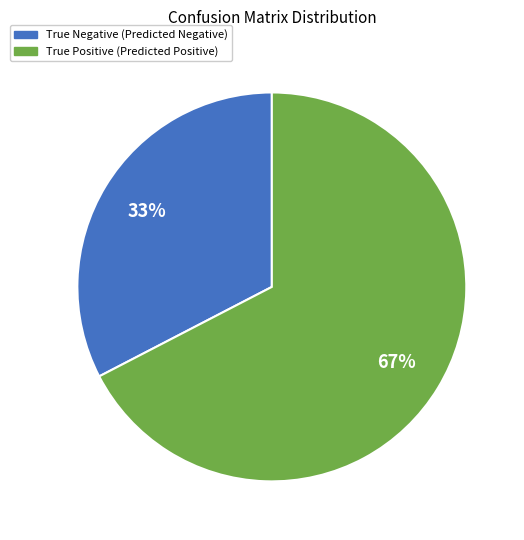

To the nearest percent, what is the average slice percentage?

50%